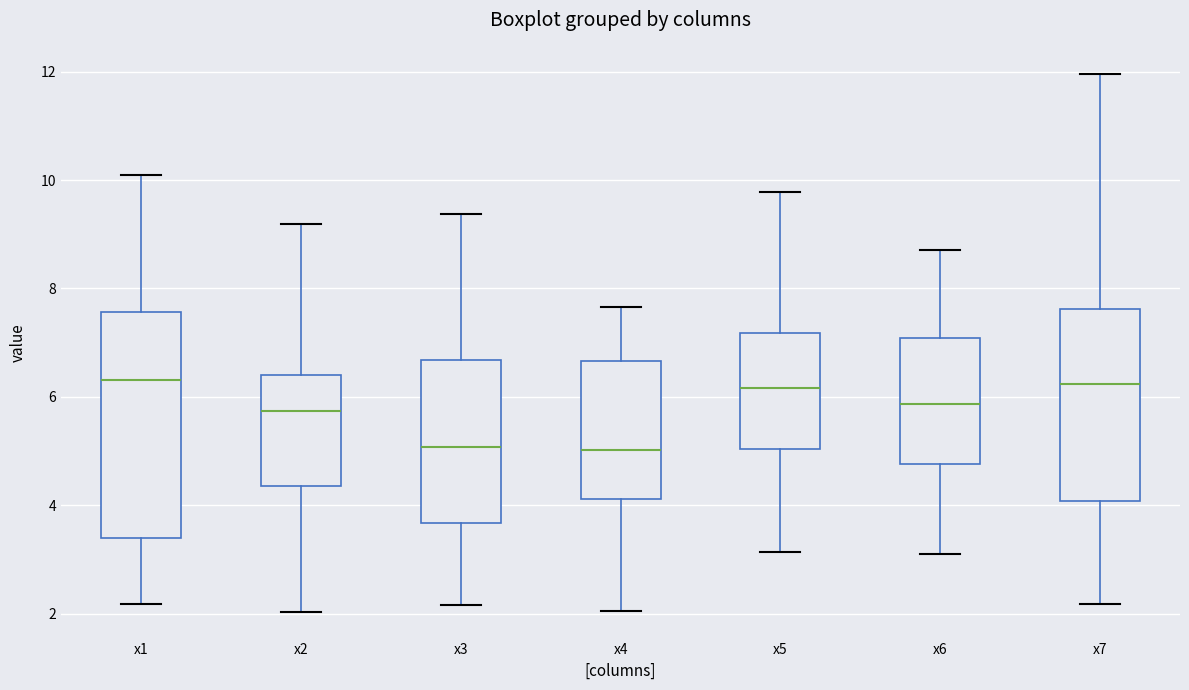

Reading left to right, read every box against the y-axis: the position of its median line, the range the box covers, and the ends of its whiskers. The values are not printed on the chart, so give them approximately, as read against the axis.

x1: median 6.4, box 3.4 to 7.6, whiskers 2.2 to 10.0
x2: median 5.8, box 4.4 to 6.4, whiskers 2.0 to 9.2
x3: median 5.0, box 3.6 to 6.6, whiskers 2.2 to 9.4
x4: median 5.0, box 4.2 to 6.6, whiskers 2.0 to 7.6
x5: median 6.2, box 5.0 to 7.2, whiskers 3.2 to 9.8
x6: median 5.8, box 4.8 to 7.0, whiskers 3.0 to 8.8
x7: median 6.2, box 4.0 to 7.6, whiskers 2.2 to 12.0